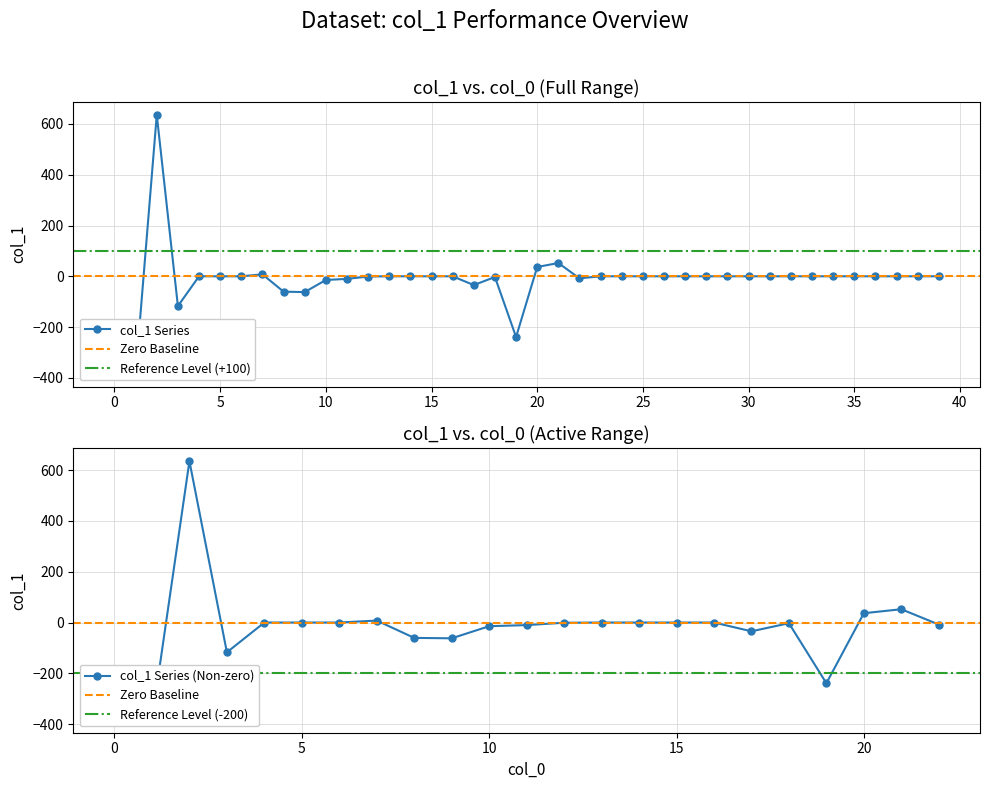

At which label does the data first exceed 0?

2